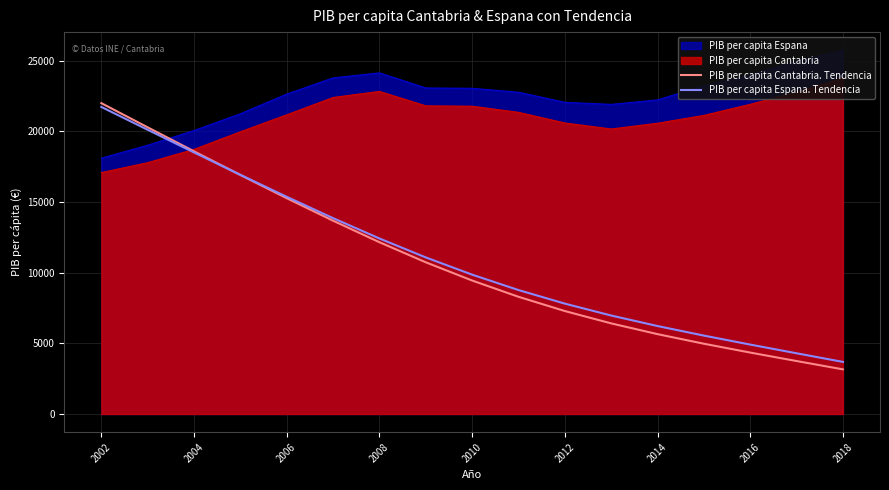

True or false: PIB per capita Espana. Tendencia has a value of 21720.2 at 2002.

True